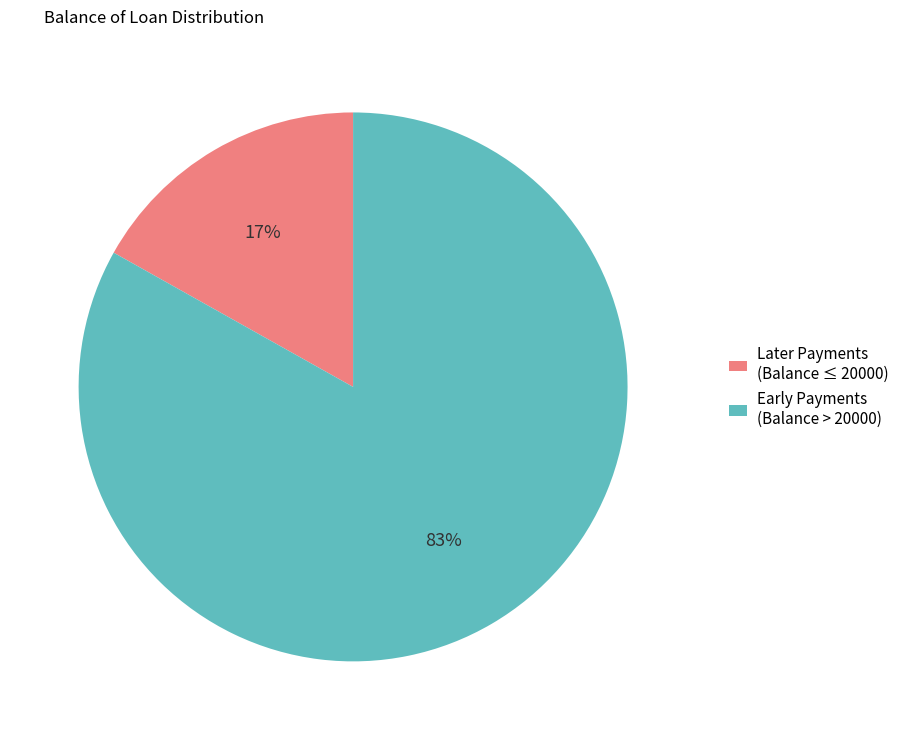

Do Early Payments (Balance > 20000) and Later Payments (Balance ≤ 20000) together represent more than half of the pie?

Yes